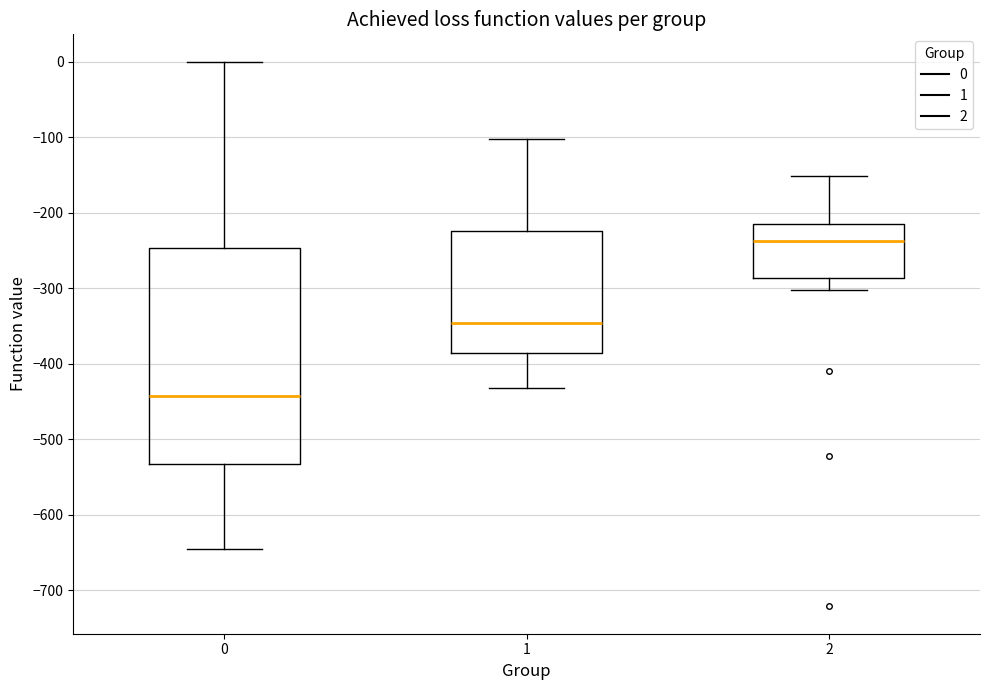

Where is the lower edge of the box at x = 1 on the y-axis? The values are not printed on the chart, so give them approximately, as read against the axis.

-390